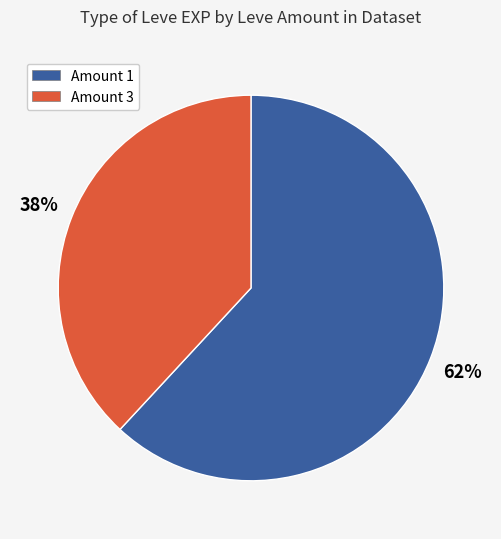

To the nearest percent, what is the difference between the largest and smallest slice percentages?

24%